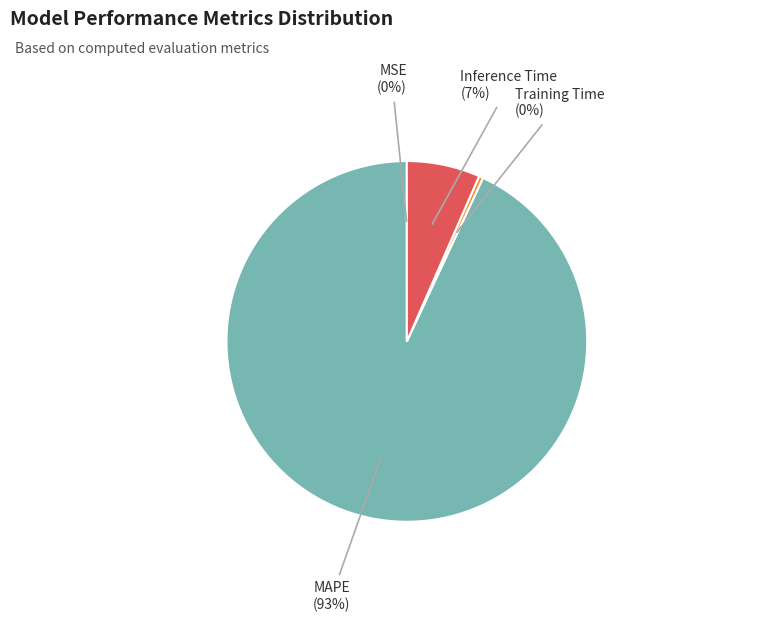

Is it true that Inference Time is 1% of the pie?

False